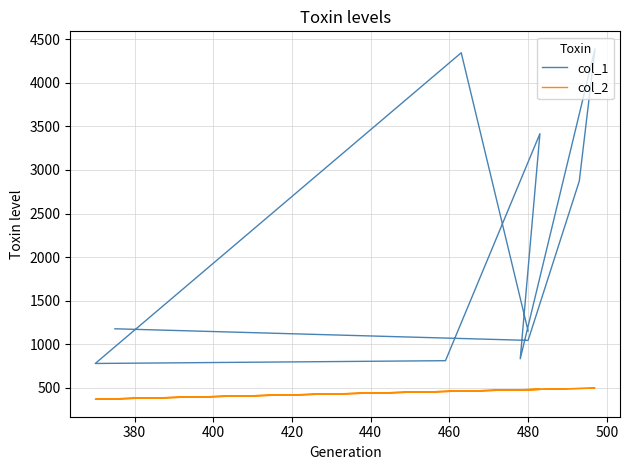

True or false: col_1 and col_2 cross at least once.

False